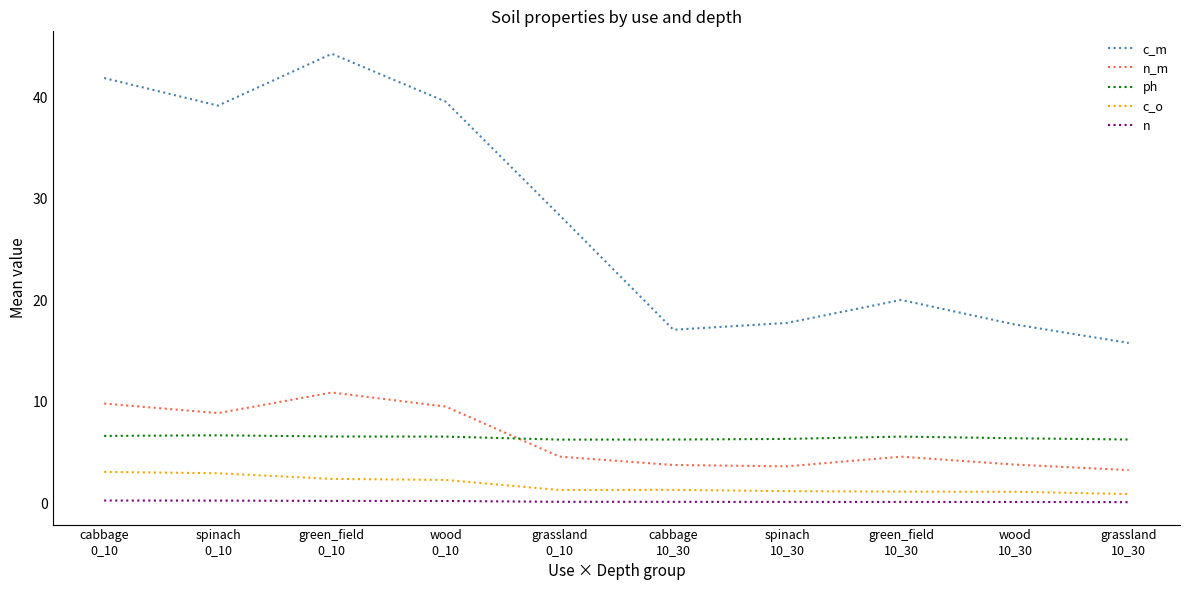

At which category is the sum across all series the highest?

green_field
0_10